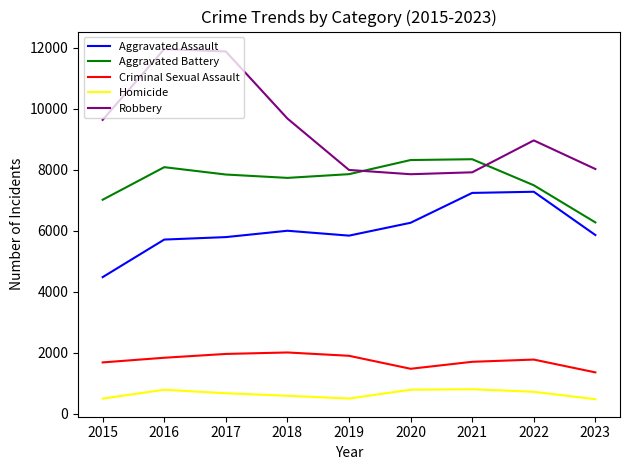

Is the value of Criminal Sexual Assault at 2017 greater than the value of Aggravated Assault at 2019?

No